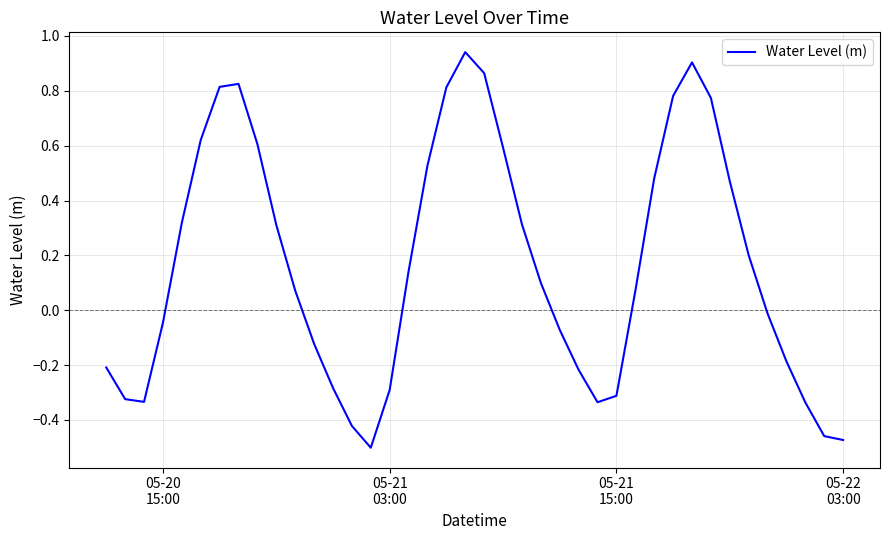

What is the difference between the maximum and minimum values?

1.4